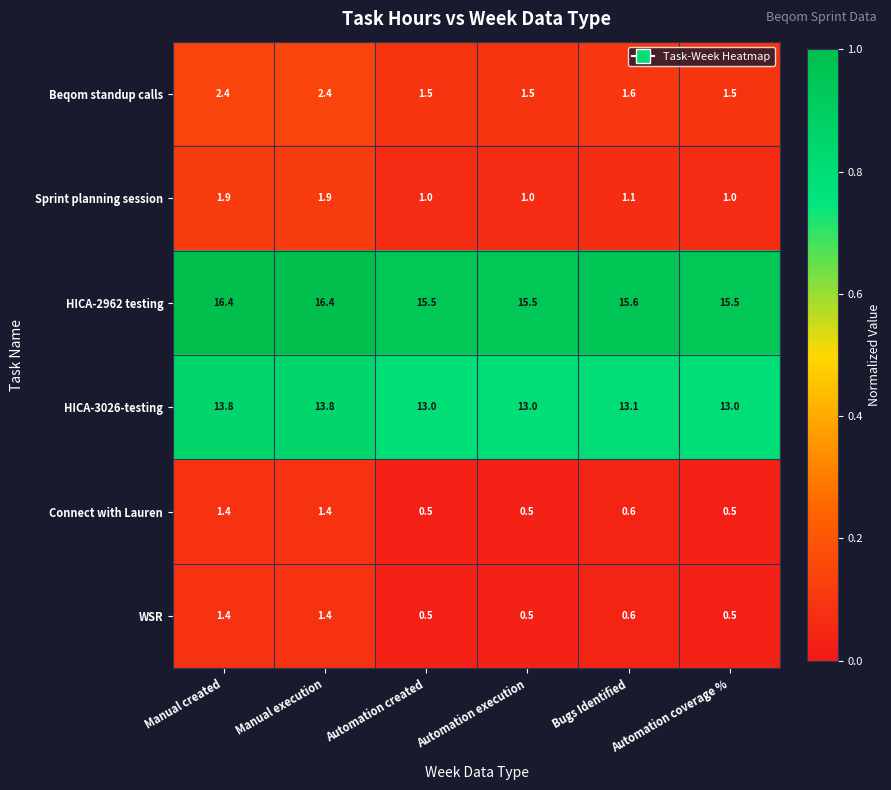

What is the difference between the highest and lowest values at Automation coverage %?

15.0